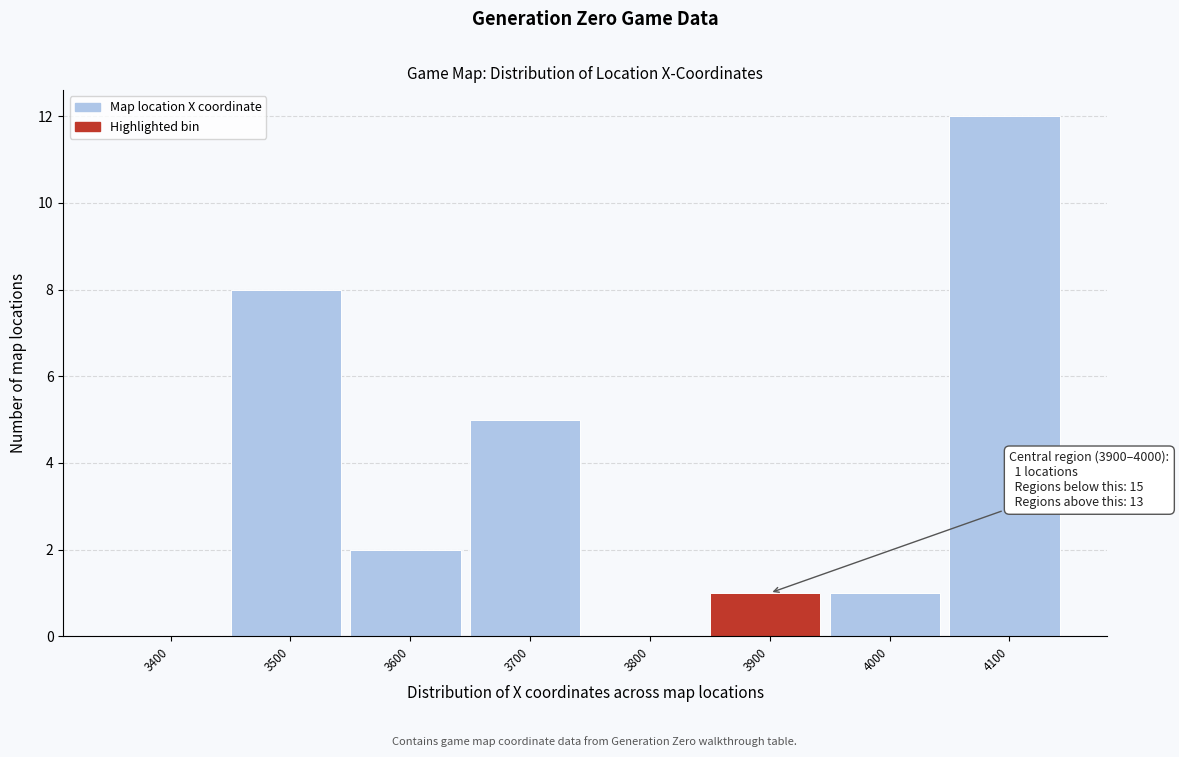

Reading right to left, list all the values displayed in this chart.

4100=12	4000=1	3900=1	3800=0	3700=5	3600=2	3500=8	3400=0